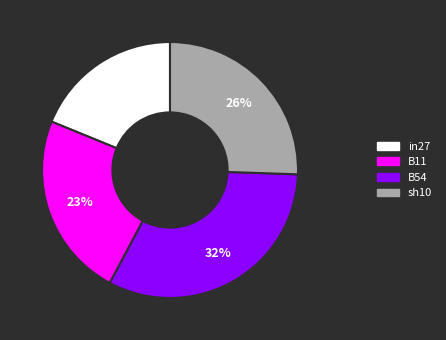

Is there a majority slice in this chart?

No